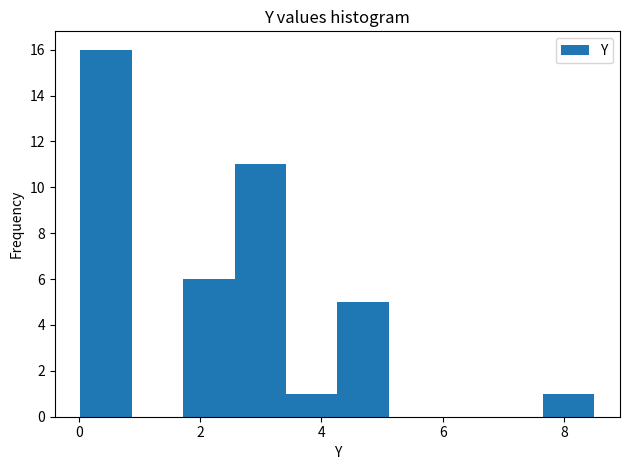

Reading left to right, list every bar in this chart as the range it spans on the x-axis followed by its height. Neither the bar edges nor the heights are printed on the chart, so give them approximately, as read against the axes.

0.0 to 0.8: 16
0.8 to 1.8: 0
1.8 to 2.6: 6
2.6 to 3.4: 11
3.4 to 4.2: 1
4.2 to 5.2: 5
5.2 to 6.0: 0
6.0 to 6.8: 0
6.8 to 7.6: 0
7.6 to 8.6: 1